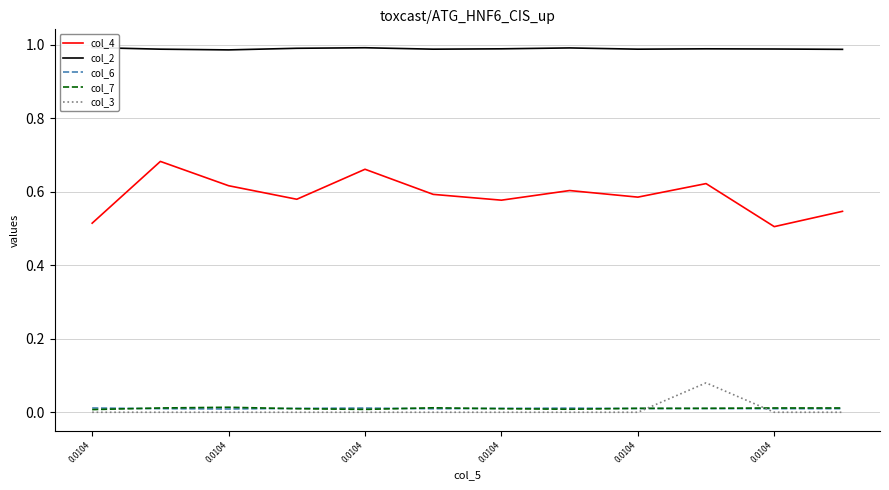

True or false: col_4 and col_3 intersect in this chart.

False